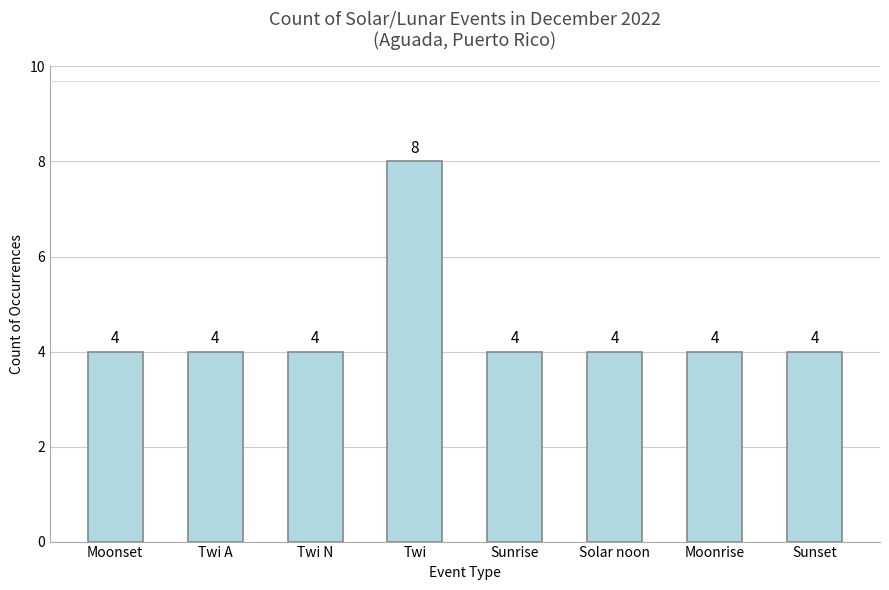

Reading left to right, transcribe all the data shown in this chart.

Moonset=4	Twi A=4	Twi N=4	Twi=8	Sunrise=4	Solar noon=4	Moonrise=4	Sunset=4